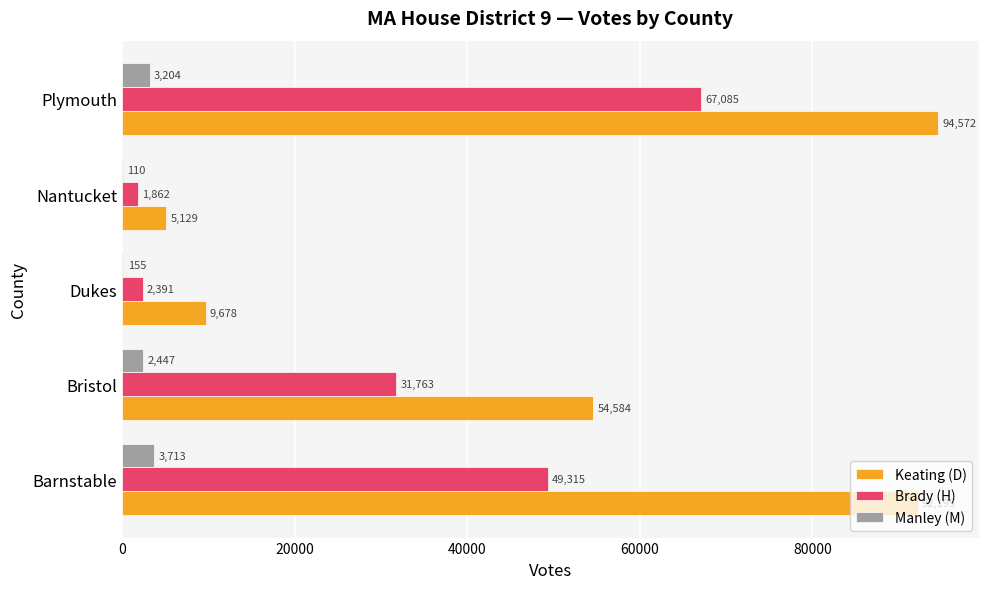

The value of Keating (D) at Plymouth is 94572. True or false?

True